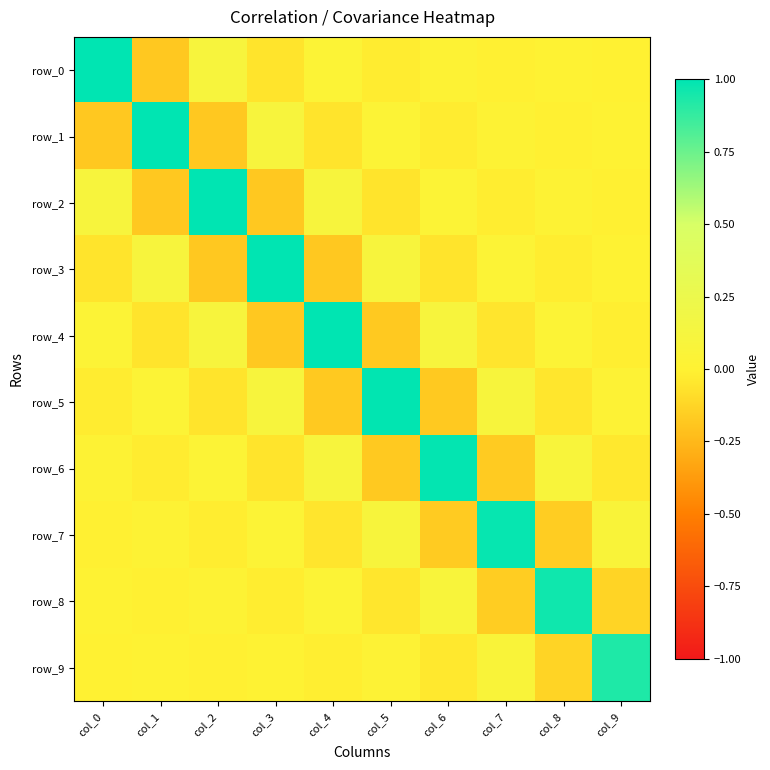

What value does the row_6 series have at col_7?

-0.2